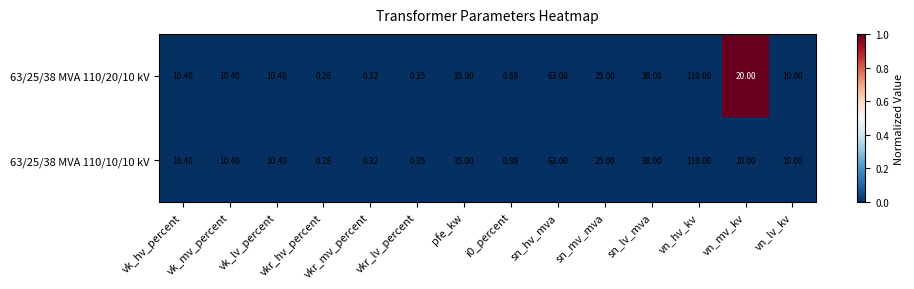

How many distinct data groups are displayed?

2